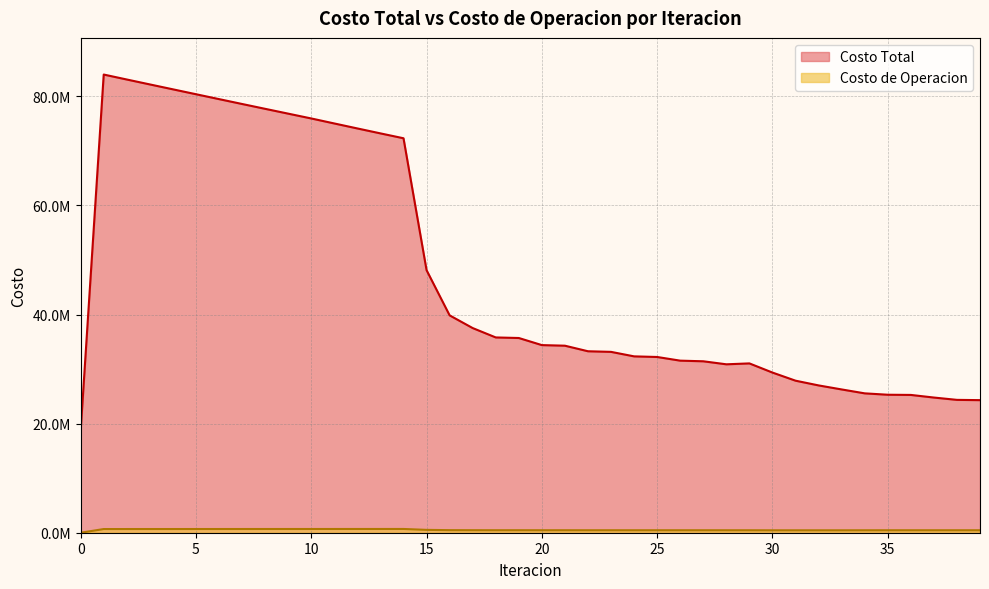

True or false: Costo de Operacion has a value of 1012892.9 at 6.

False